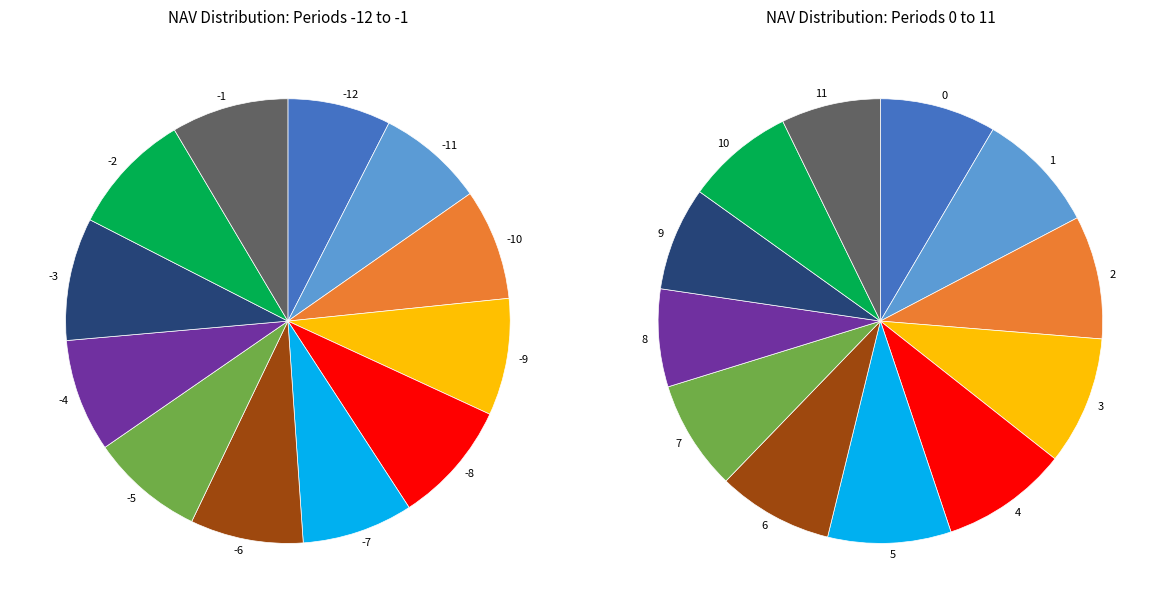

Does -7 account for over 50% of the chart?

No